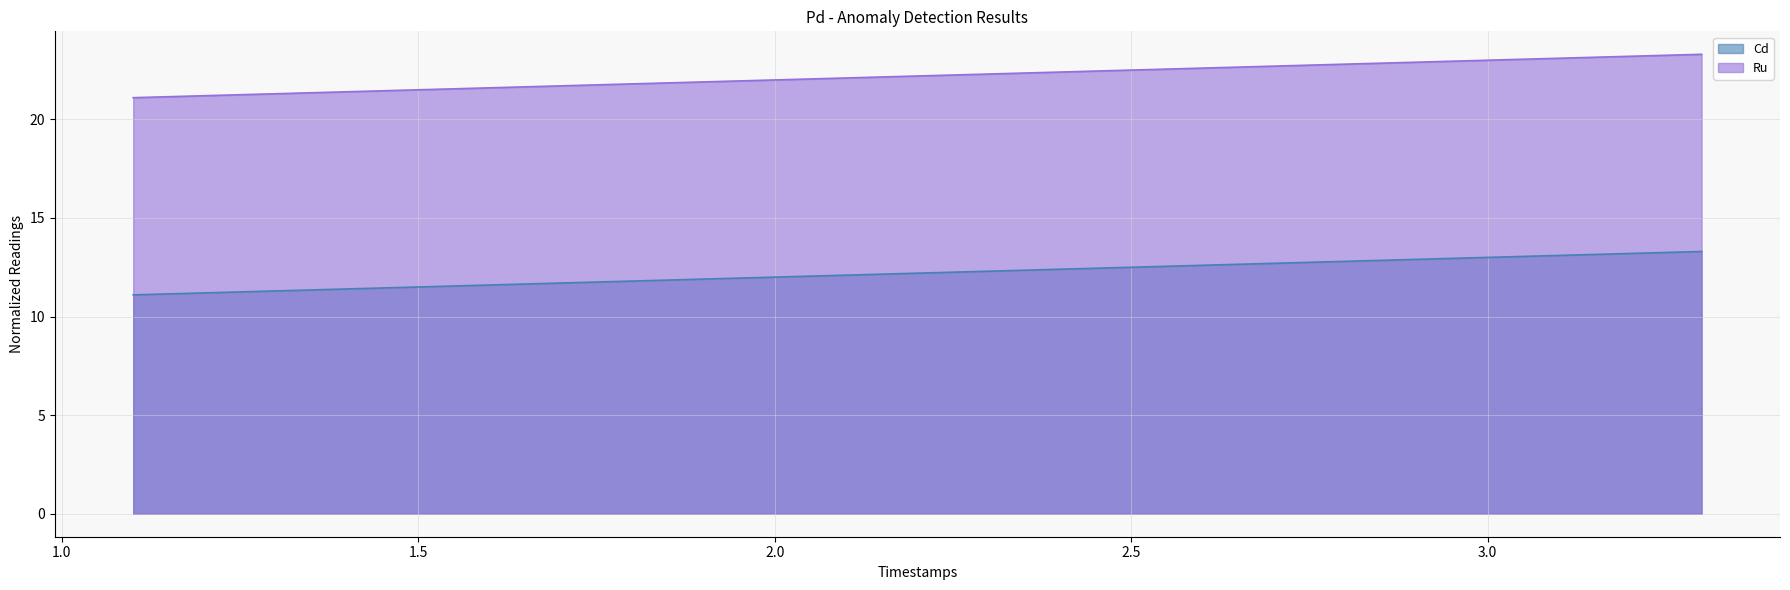

Reading left to right, extract all data points from this chart.

Cd: 11.1	12.2	13.3
Ru: 21.1	22.2	23.3